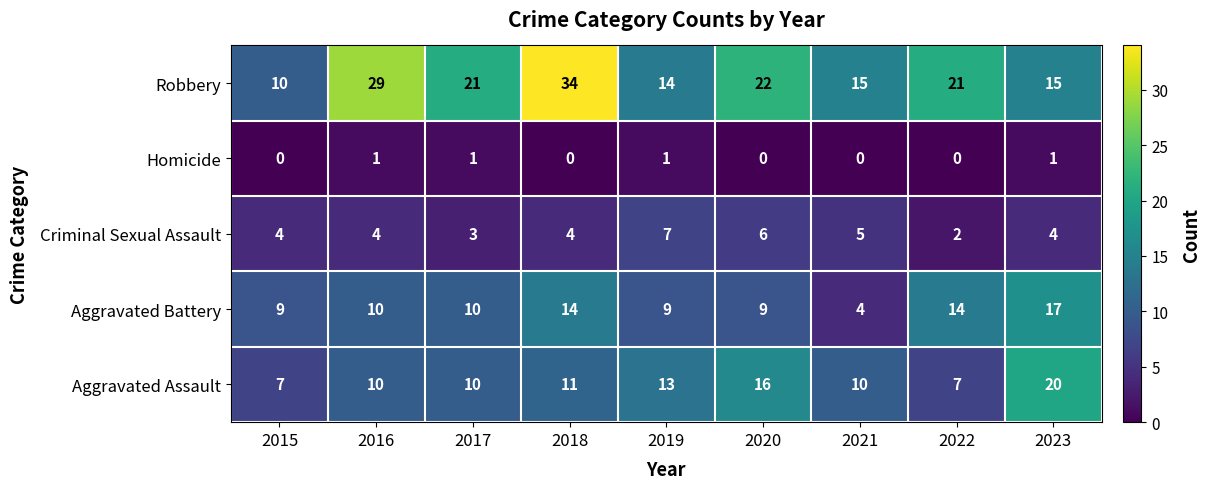

What is the minimum value for Aggravated Battery?

4